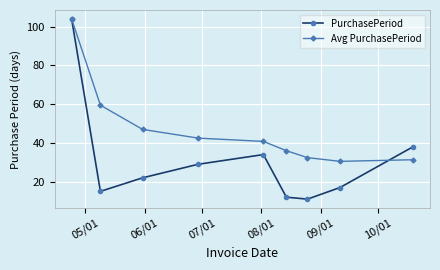

What is the value of the PurchasePeriod point at the 4th from the left?

29.0